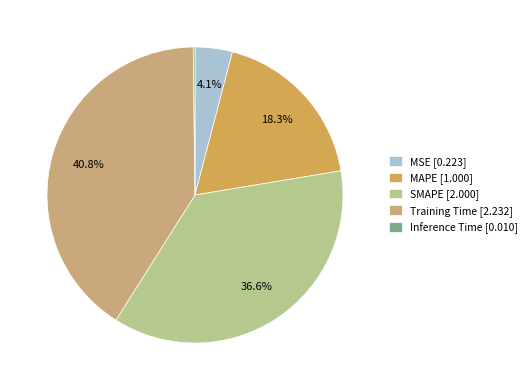

Does any single category account for the majority?

No